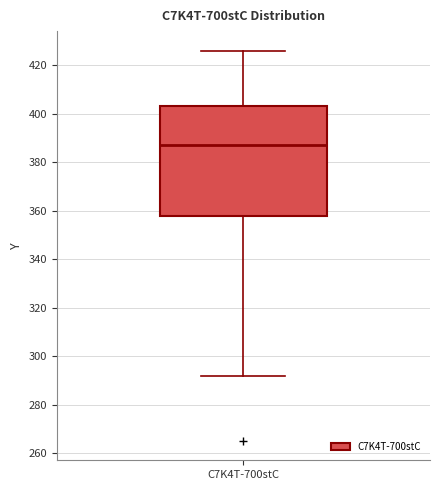

Read this box plot against the y-axis: the position of the median line, the range covered by the box, and the ends of both whiskers. The values are not printed on the chart, so give them approximately, as read against the axis.

median 388, box 358 to 404, whiskers 292 to 426